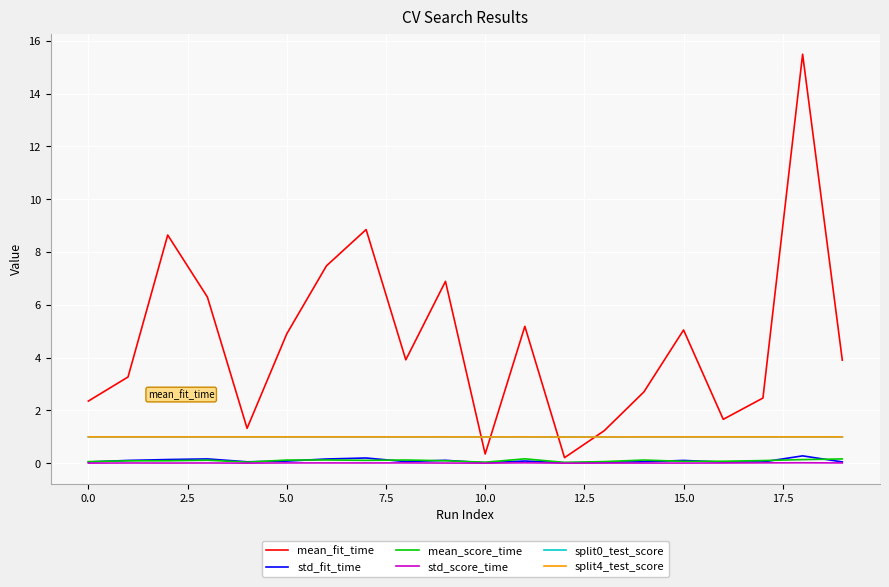

Which series has the widest spread of values?

mean_fit_time